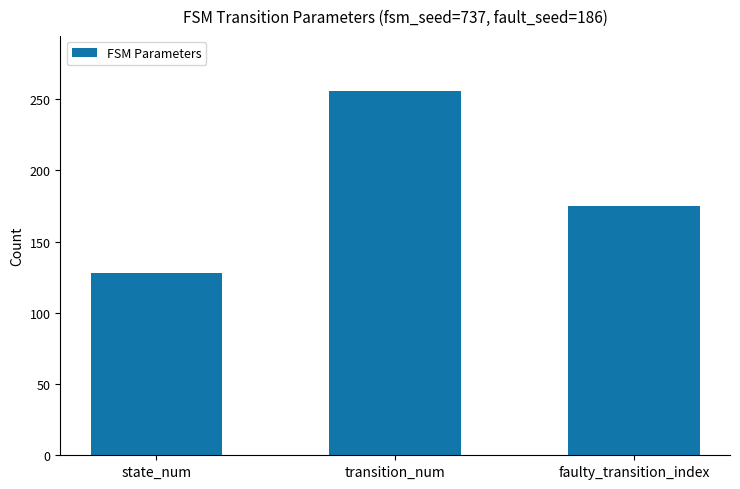

Which category has the highest value across all series?

transition_num